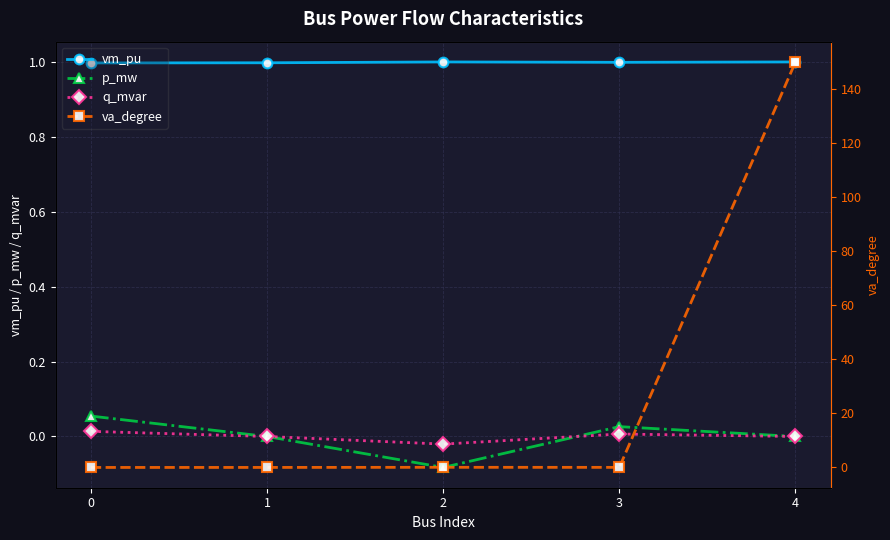

At which category does the chart reach its peak across all series?

4